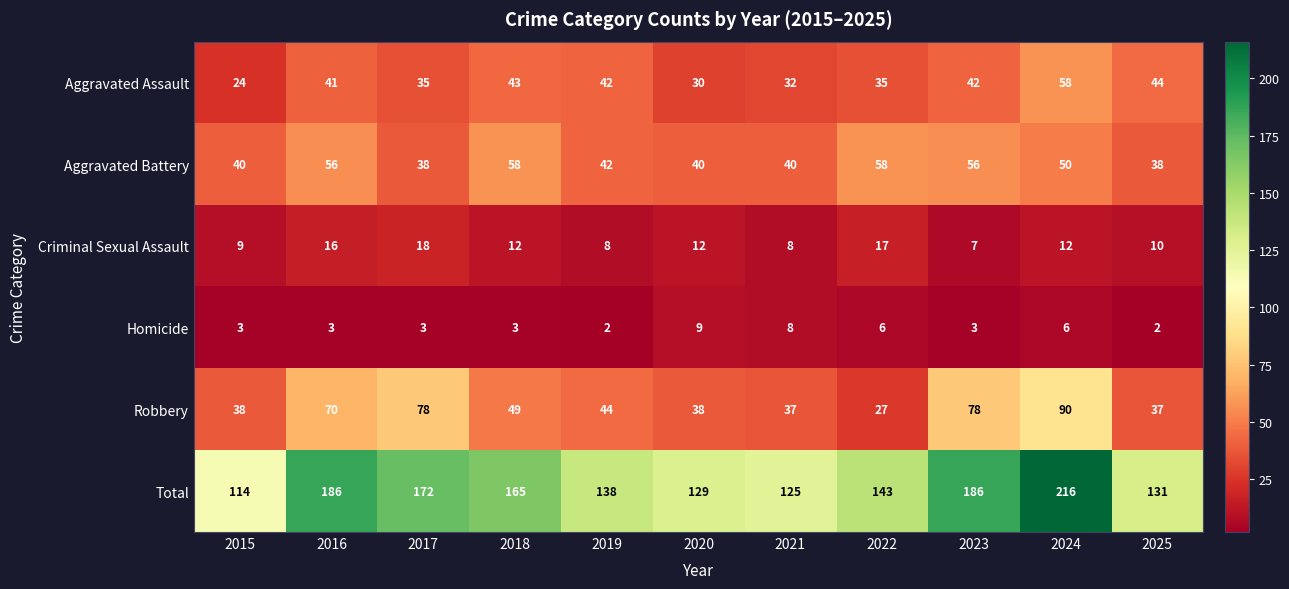

Which series has the largest total across all categories?

Total